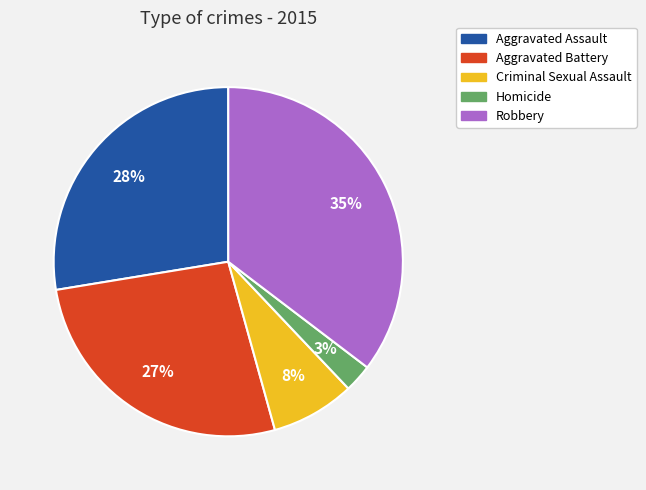

Count the number of slices in the pie.

5